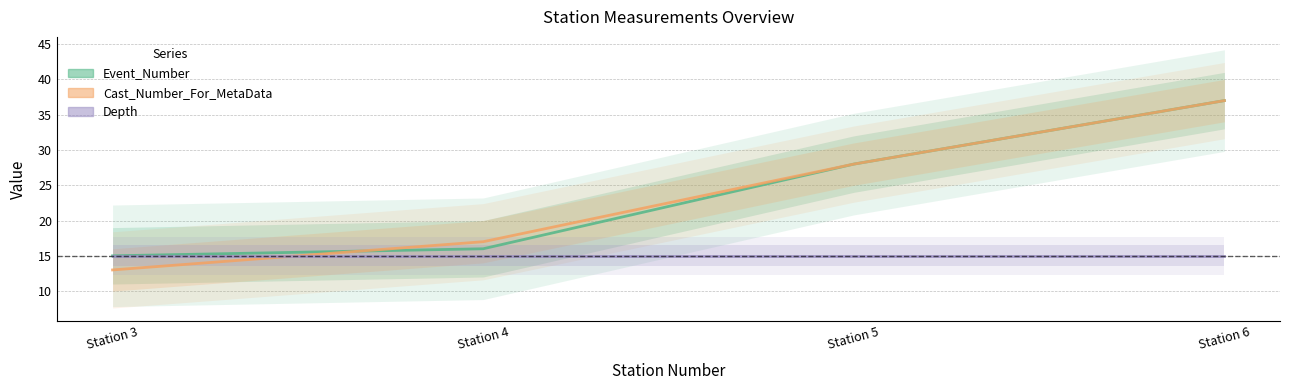

True or false: Cast_Number_For_MetaData has a value of 42 at Station 5.

False